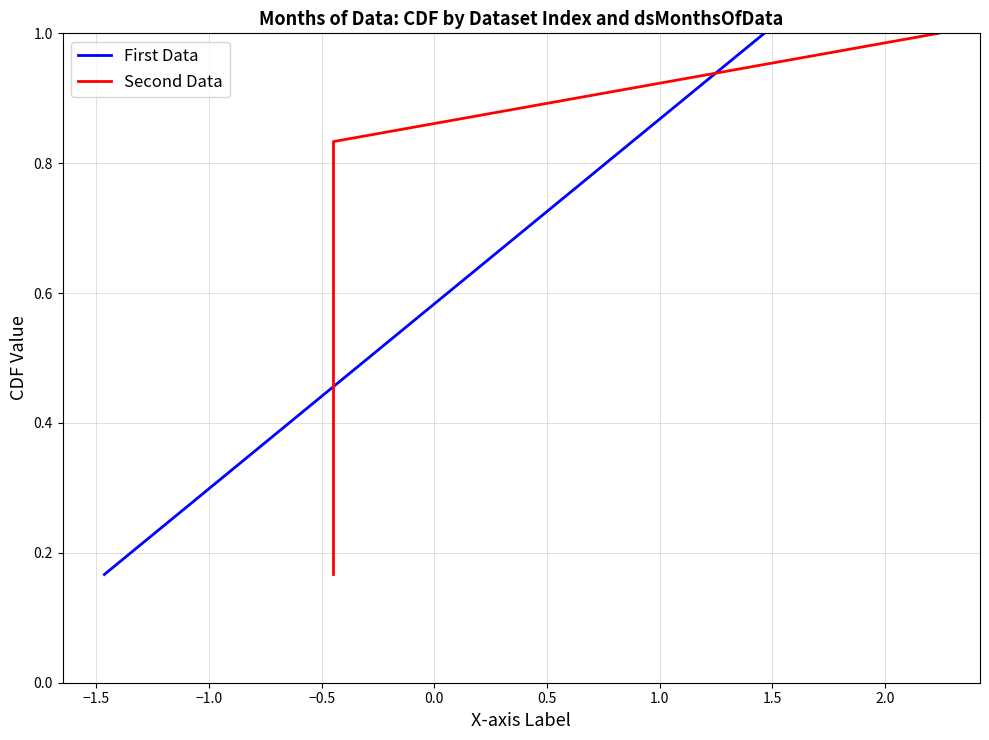

Rank the series at −1.0 from highest to lowest value.

First Data, Second Data